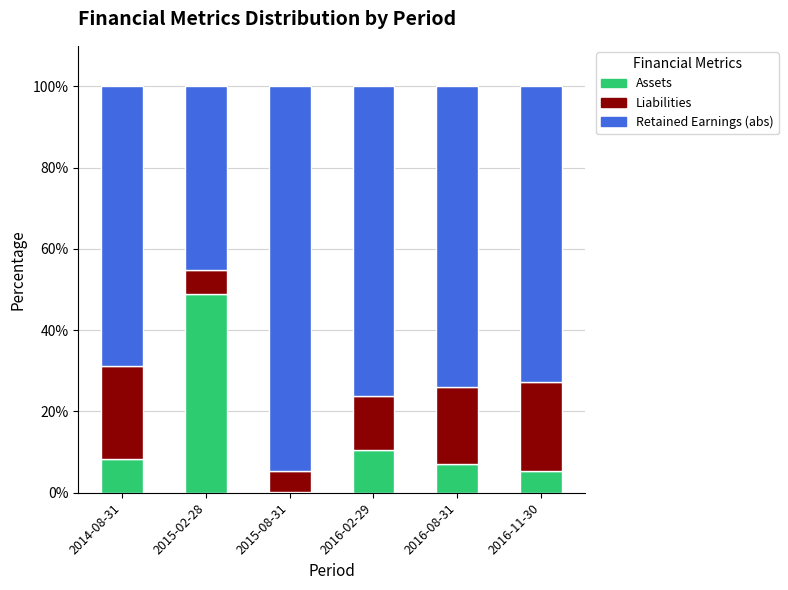

What is the total value across all series at 2014-08-31?

100.0